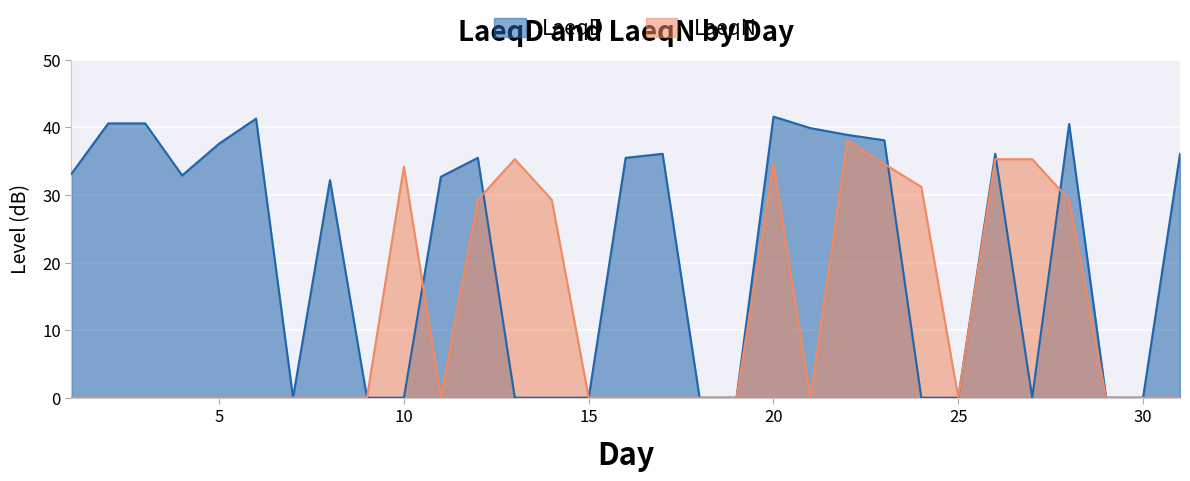

Where do LaeqN and LaeqD first cross each other?

10 and 11